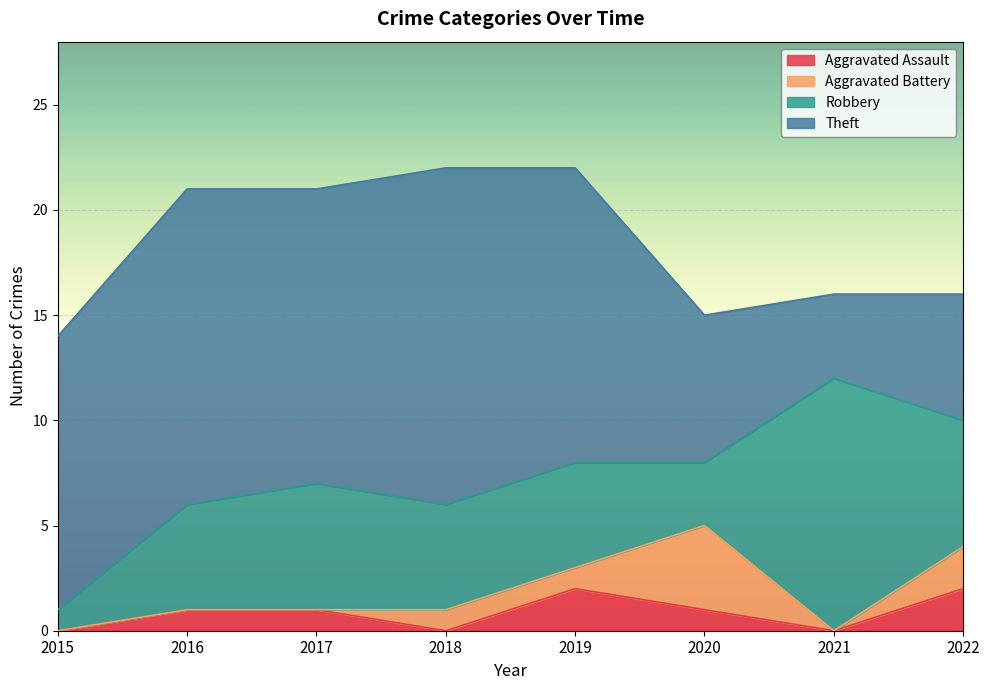

Where does the Robbery series first go above 5?

2017